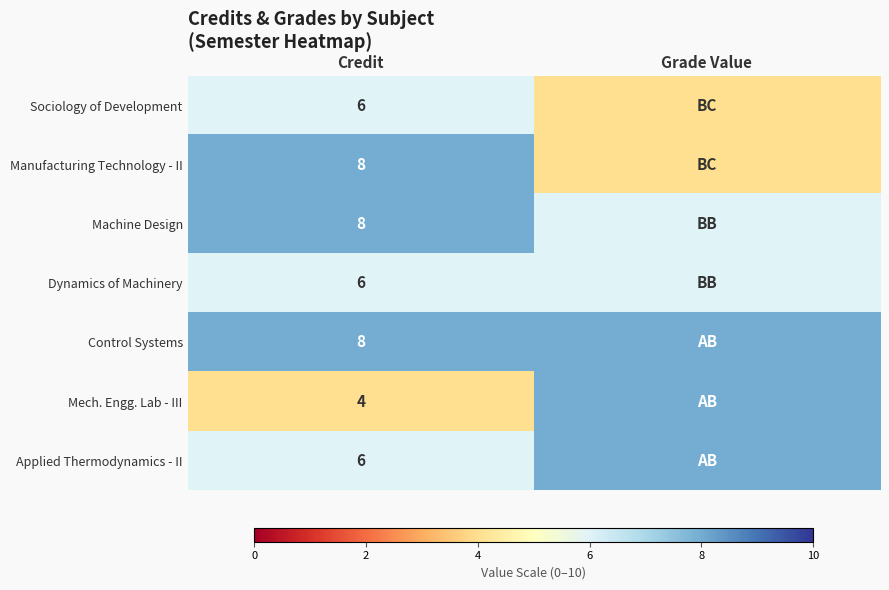

Which category has the lowest value across all series?

Grade Value